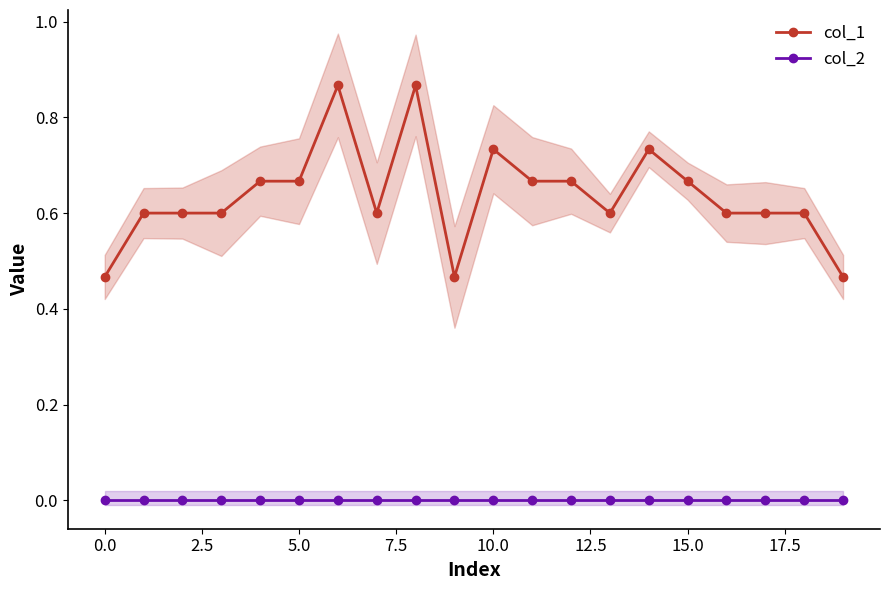

True or false: col_2 and col_1 cross at least once.

False